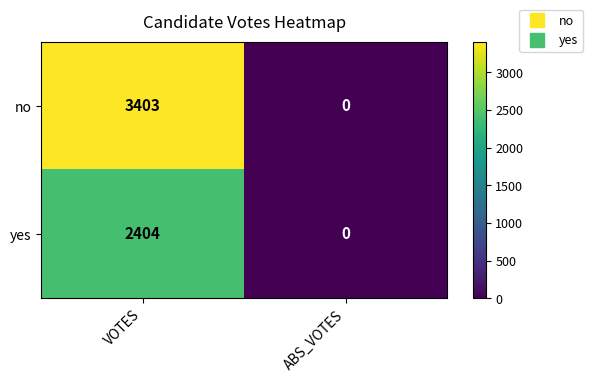

How many data points in yes are less than 2404?

1